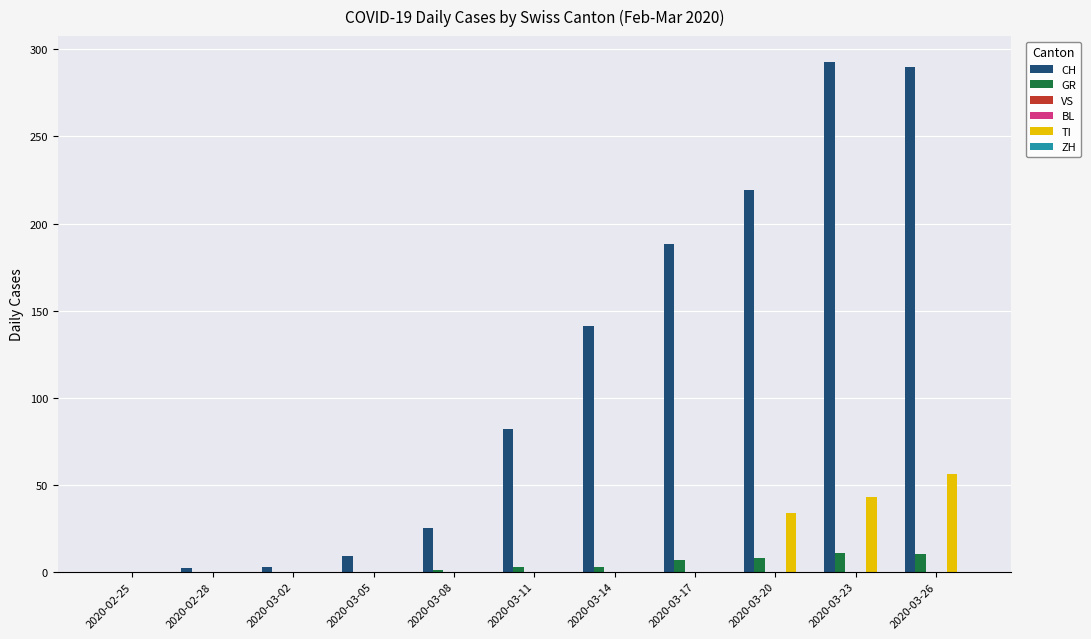

The GR series shows 4 at 2020-03-02. True or false?

False